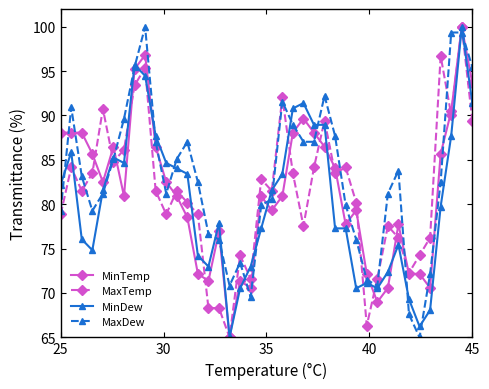

What is the value of the MaxTemp point at the 31st from the left?

71.6